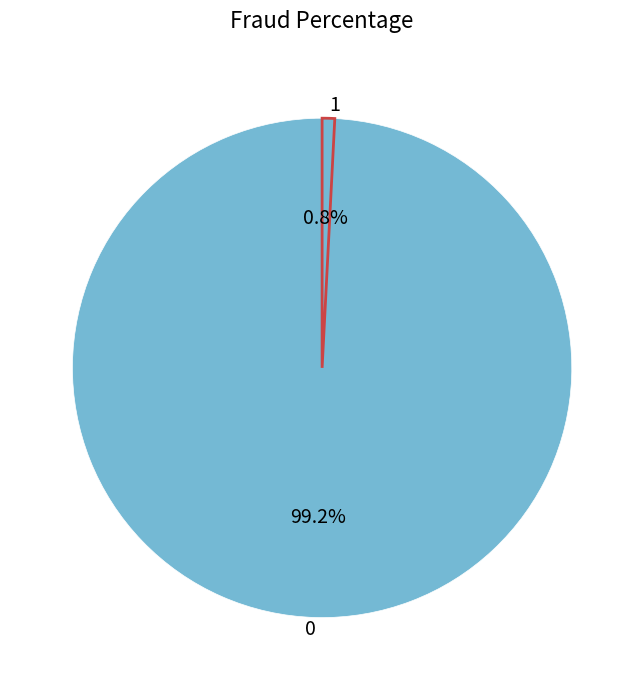

Rank the categories by value from lowest to highest.

1, 0